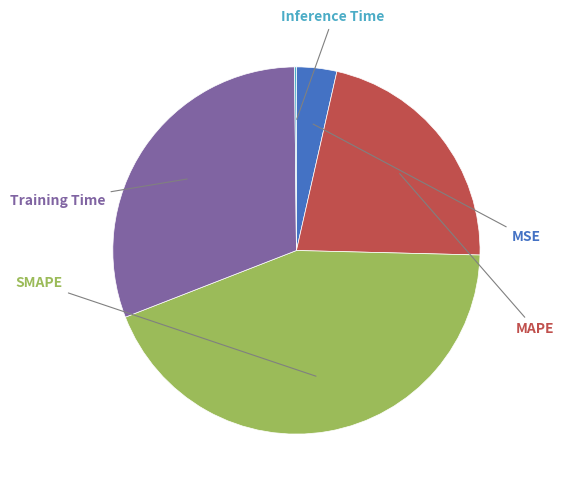

To the nearest percent, what is the difference between the Training Time and Inference Time slice percentages?

31%